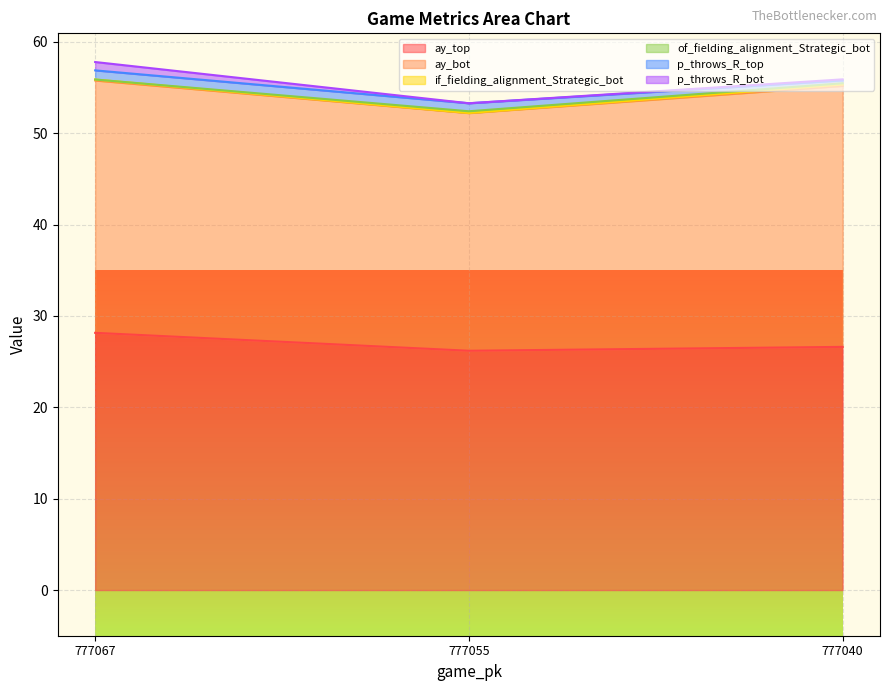

At which category is the sum across all series the highest?

777067